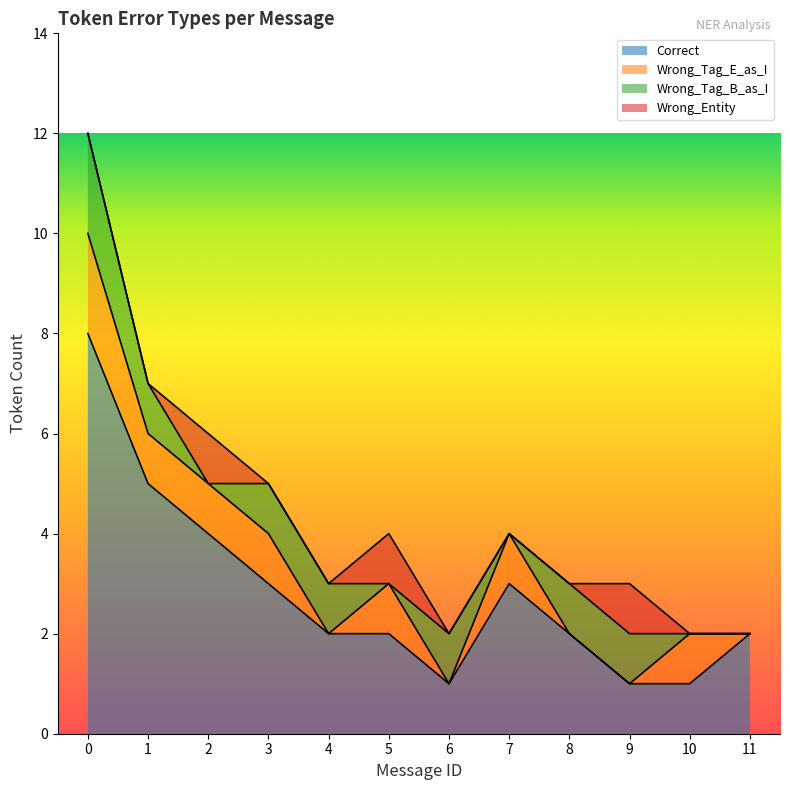

Which series has the largest range (max minus min)?

Correct